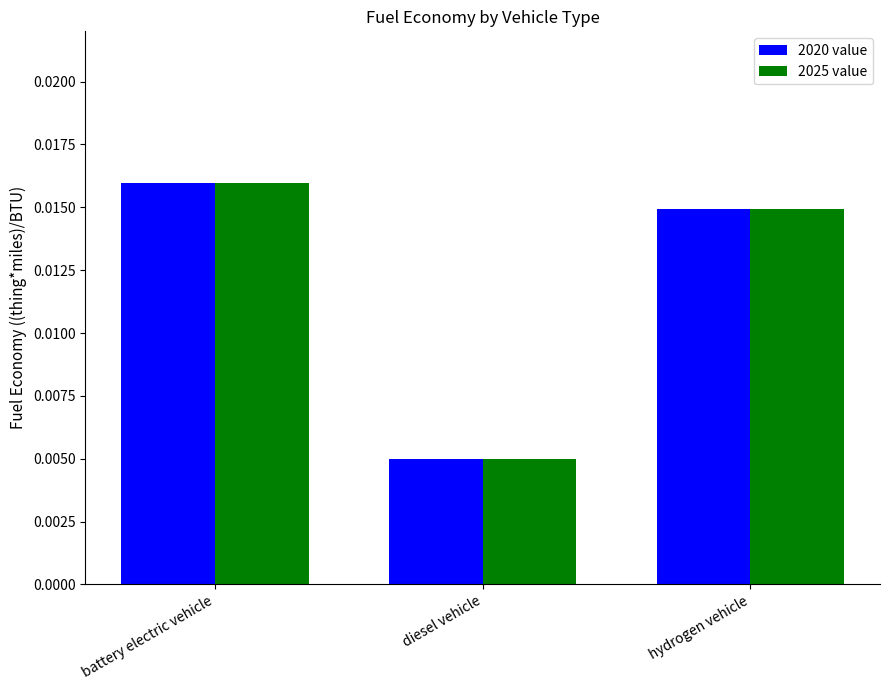

How many 2025 value values are between 0 and 1?

3